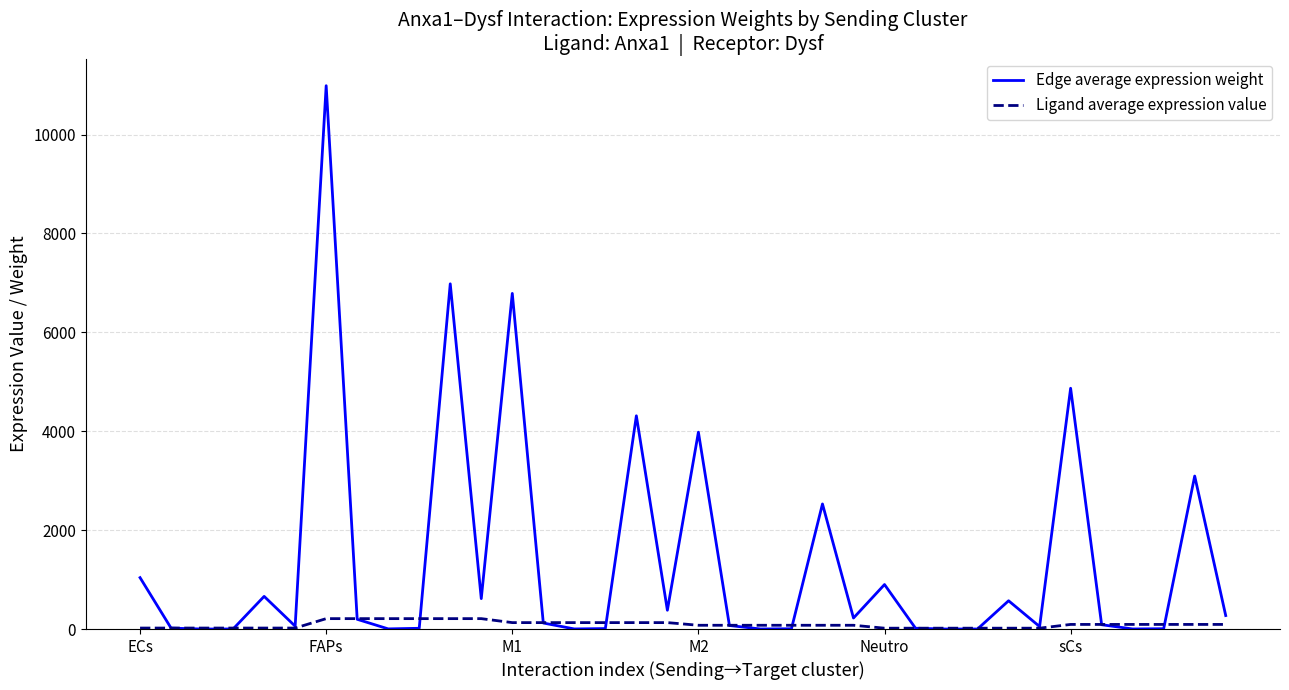

What is the greatest value displayed?

10987.9